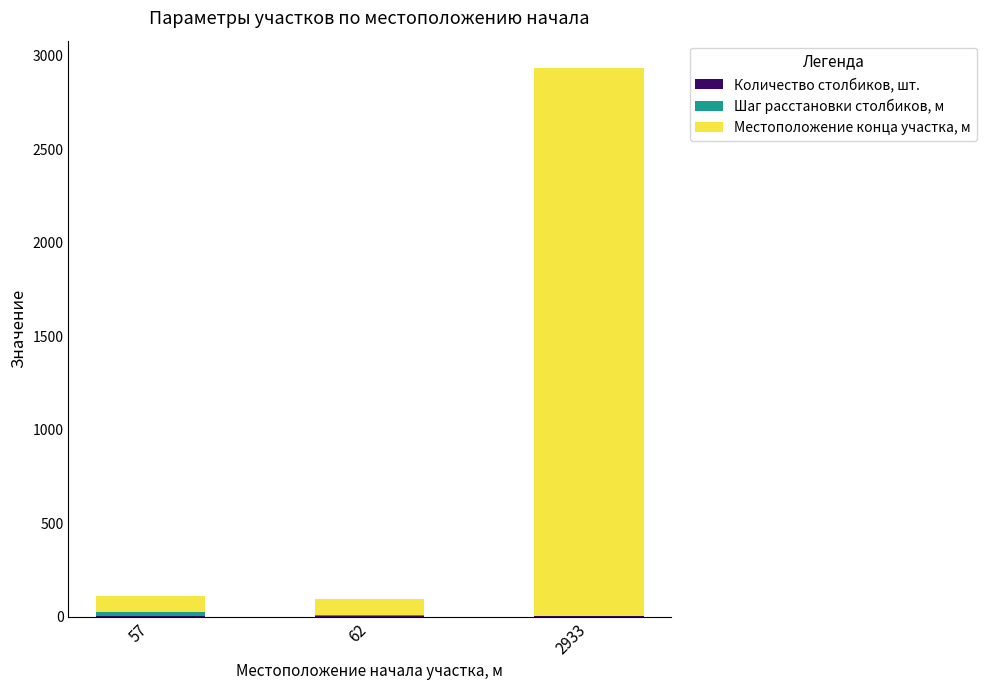

How many data points does each series have?

3